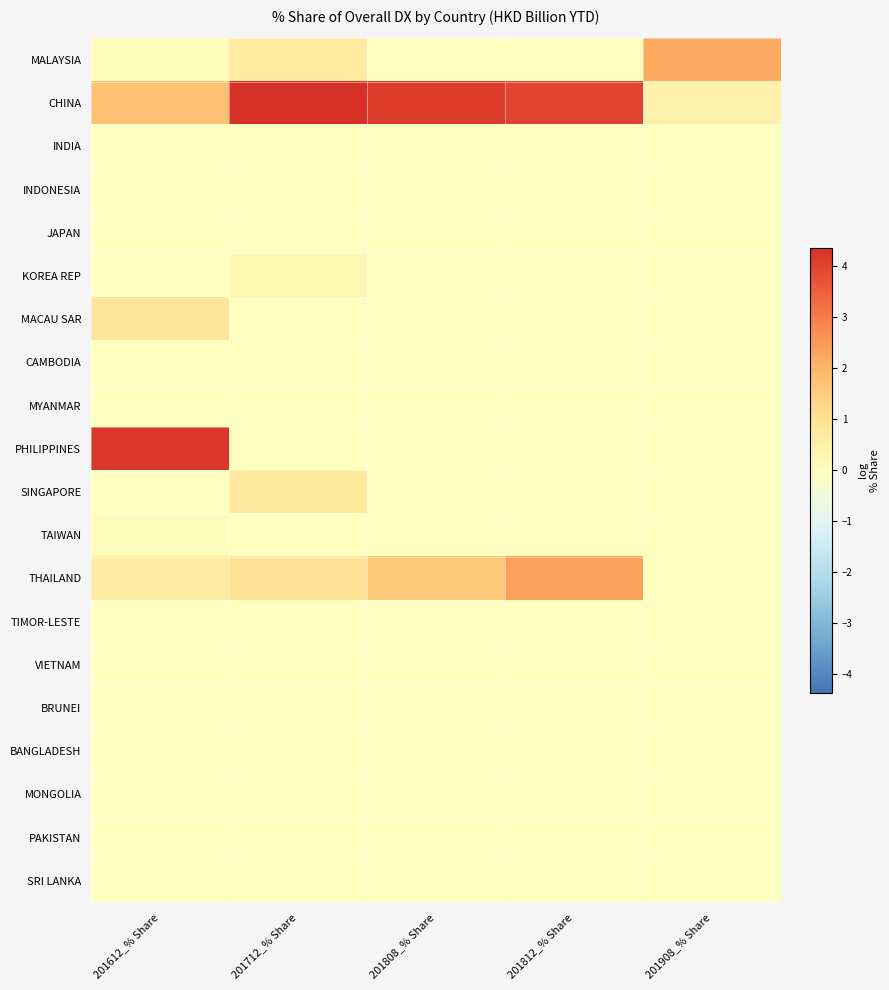

List the series in order of their peak value, lowest first.

INDIA, INDONESIA, JAPAN, CAMBODIA, MYANMAR, TIMOR-LESTE, VIETNAM, BRUNEI, BANGLADESH, MONGOLIA, PAKISTAN, SRI LANKA, TAIWAN, KOREA REP, SINGAPORE, MACAU SAR, MALAYSIA, THAILAND, PHILIPPINES, CHINA